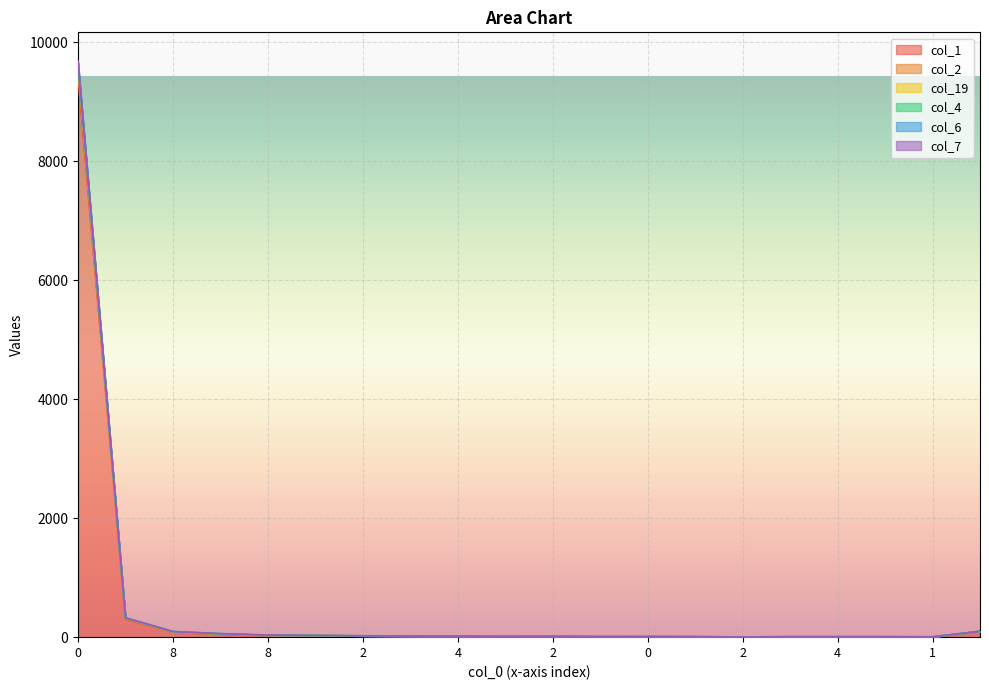

Which series has the largest range (max minus min)?

col_2